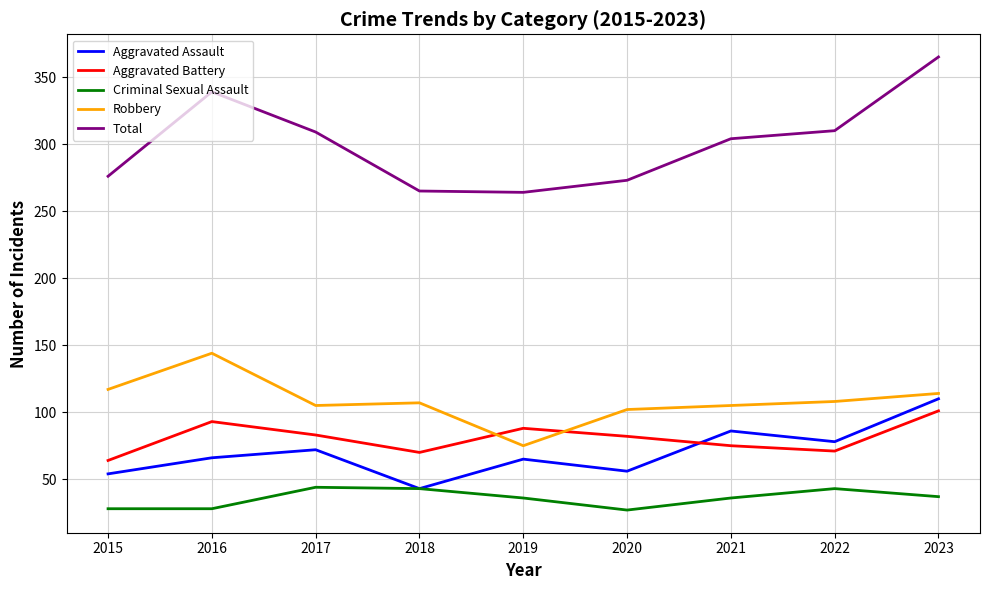

At which category is the sum across all series the highest?

2023